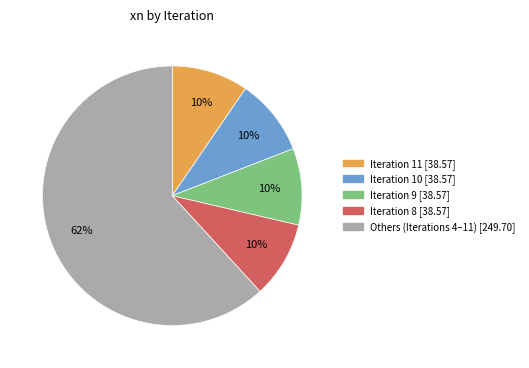

Is there a majority slice in this chart?

Yes